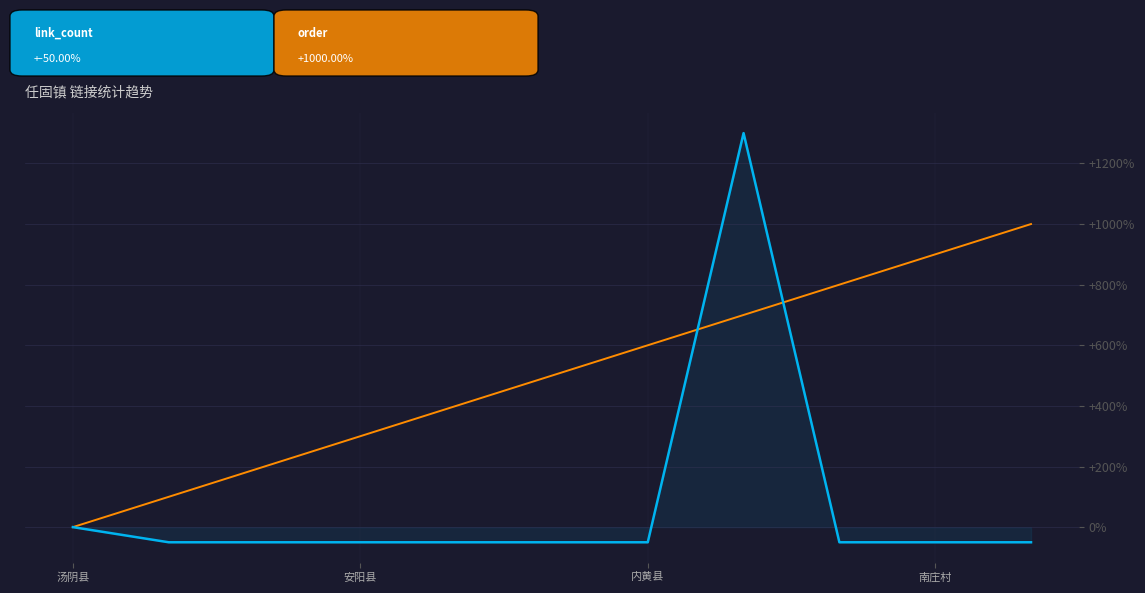

What is the minimum value shown in the chart?

-50